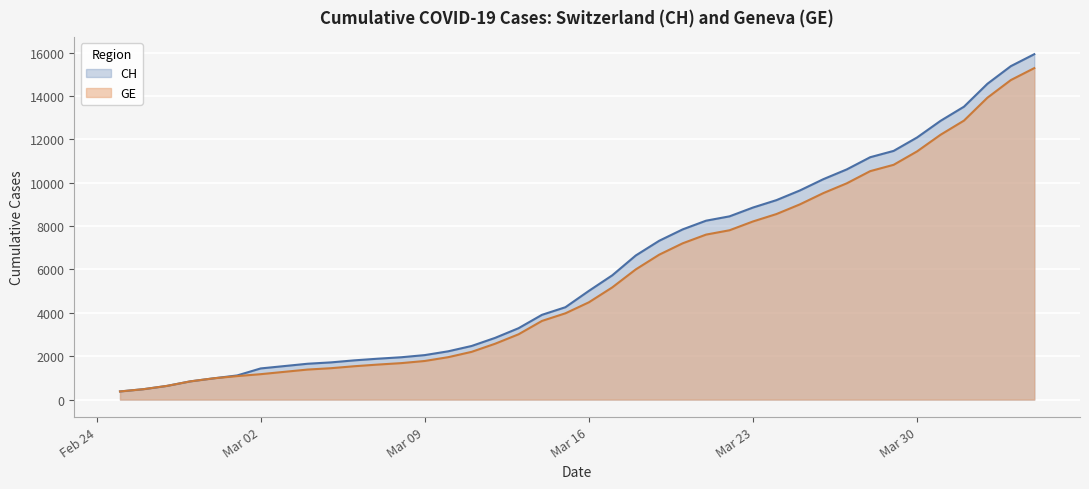

Is the value of GE at Mar 30 greater than the value of CH at Mar 23?

Yes